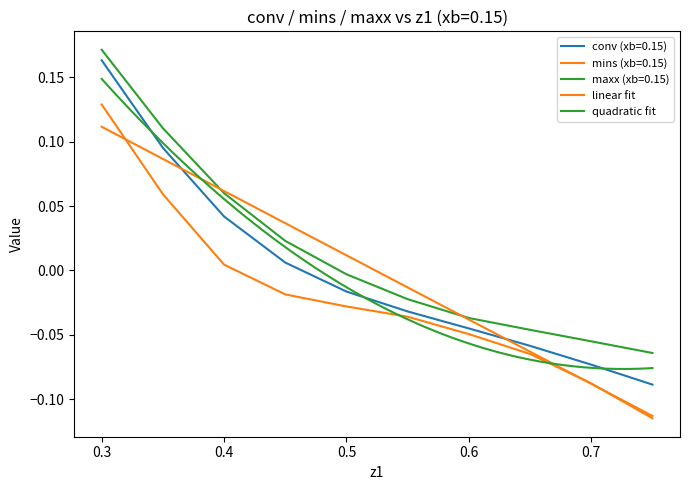

Where is mins (xb=0.15) nearest to the value 0?

0.4